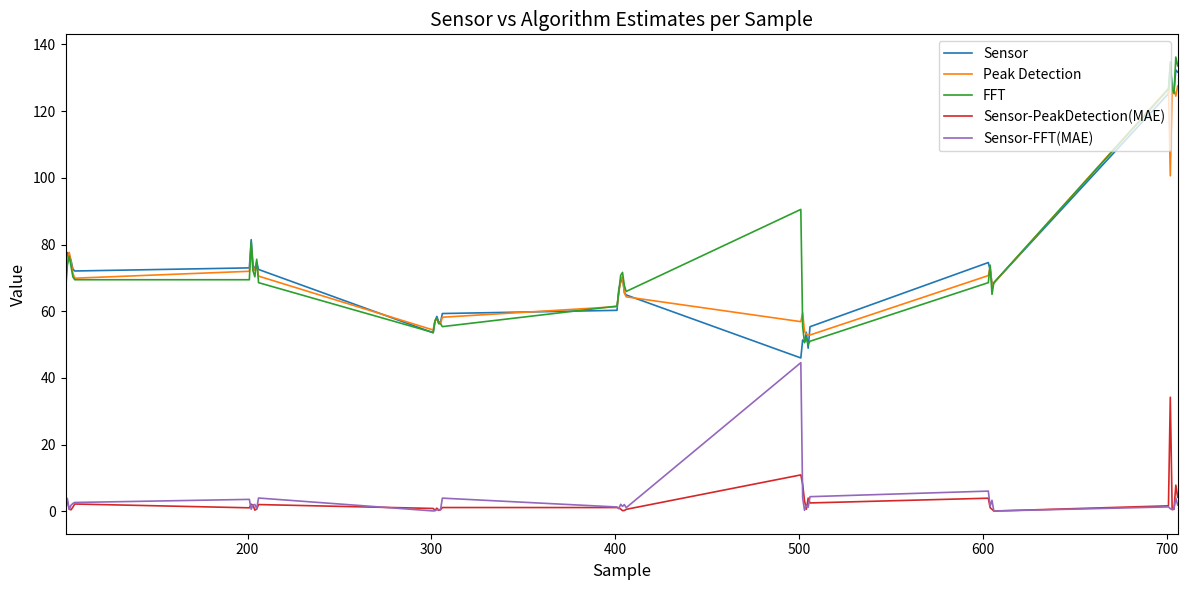

True or false: Sensor and Sensor-PeakDetection(MAE) cross at least once.

False